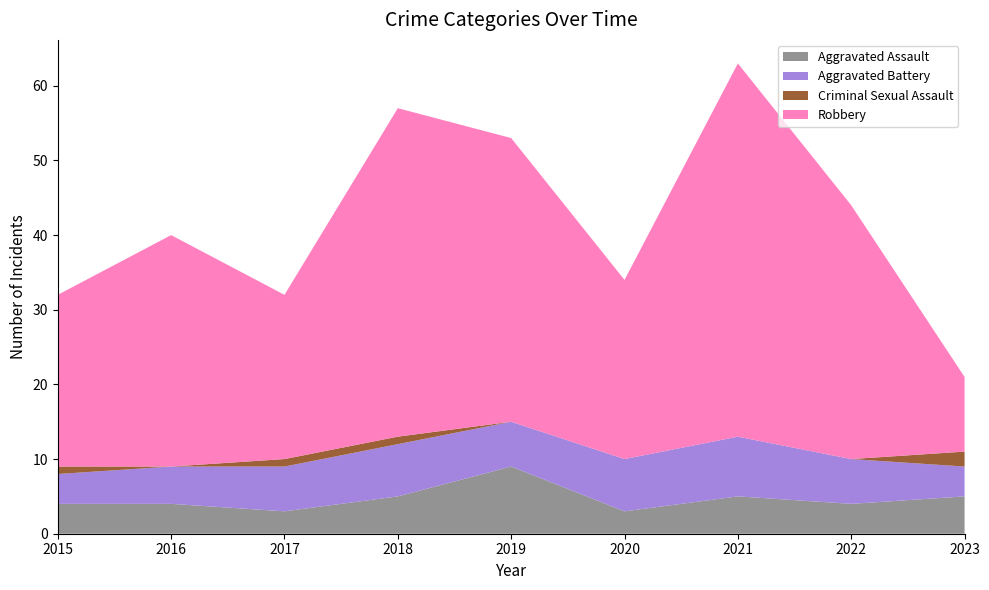

Reading left to right, extract all data points from this chart.

Aggravated Assault: 4	4	3	5	9	3	5	4	5
Aggravated Battery: 4	5	6	7	6	7	8	6	4
Criminal Sexual Assault: 1	0	1	1	0	0	0	0	2
Robbery: 23	31	22	44	38	24	50	34	10